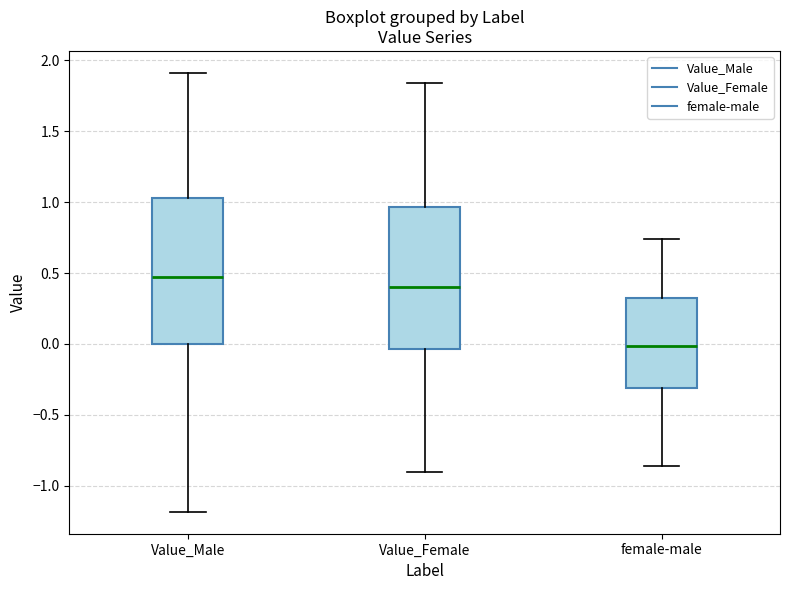

Reading left to right, read every box against the y-axis: the position of its median line, the range the box covers, and the ends of its whiskers. The values are not printed on the chart, so give them approximately, as read against the axis.

Value_Male: median 0.45, box 0.00 to 1.05, whiskers -1.20 to 1.90
Value_Female: median 0.40, box -0.05 to 0.95, whiskers -0.90 to 1.85
female-male: median 0.00, box -0.30 to 0.35, whiskers -0.85 to 0.75